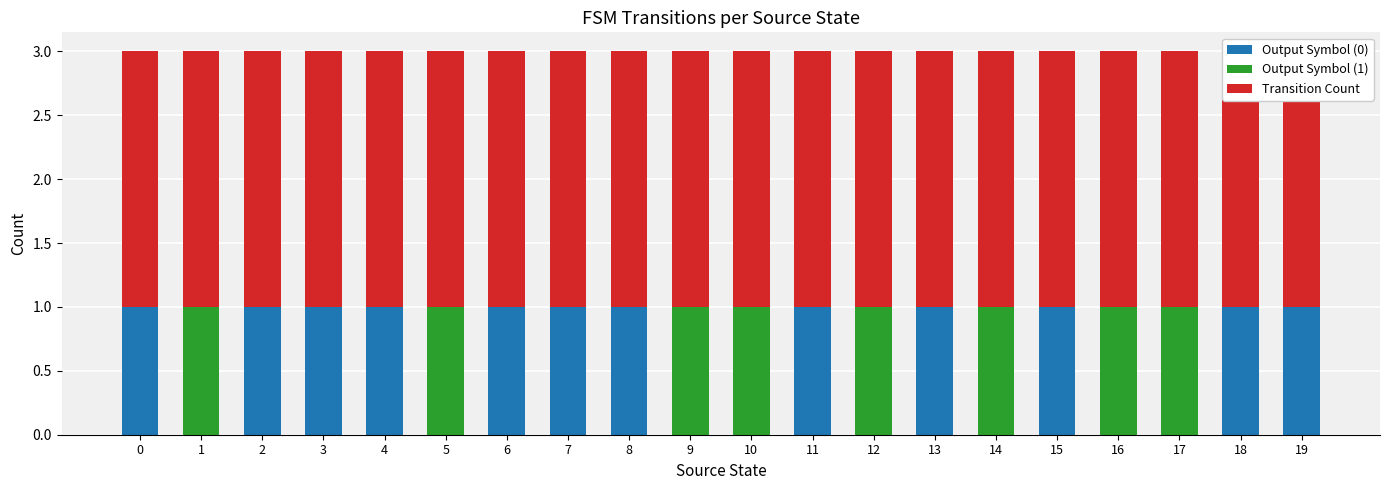

Are the bars horizontal?

No